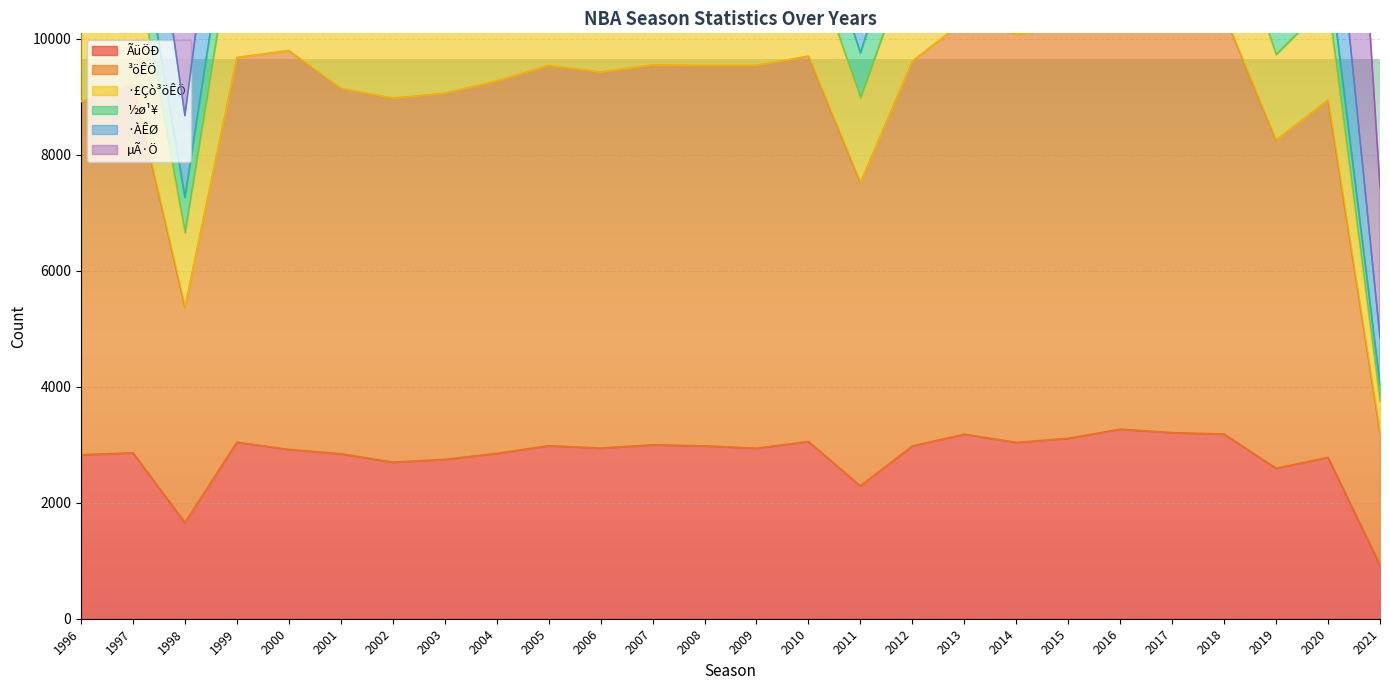

What is the value of the µÃ·Ö point at the 25th from the left?

21379